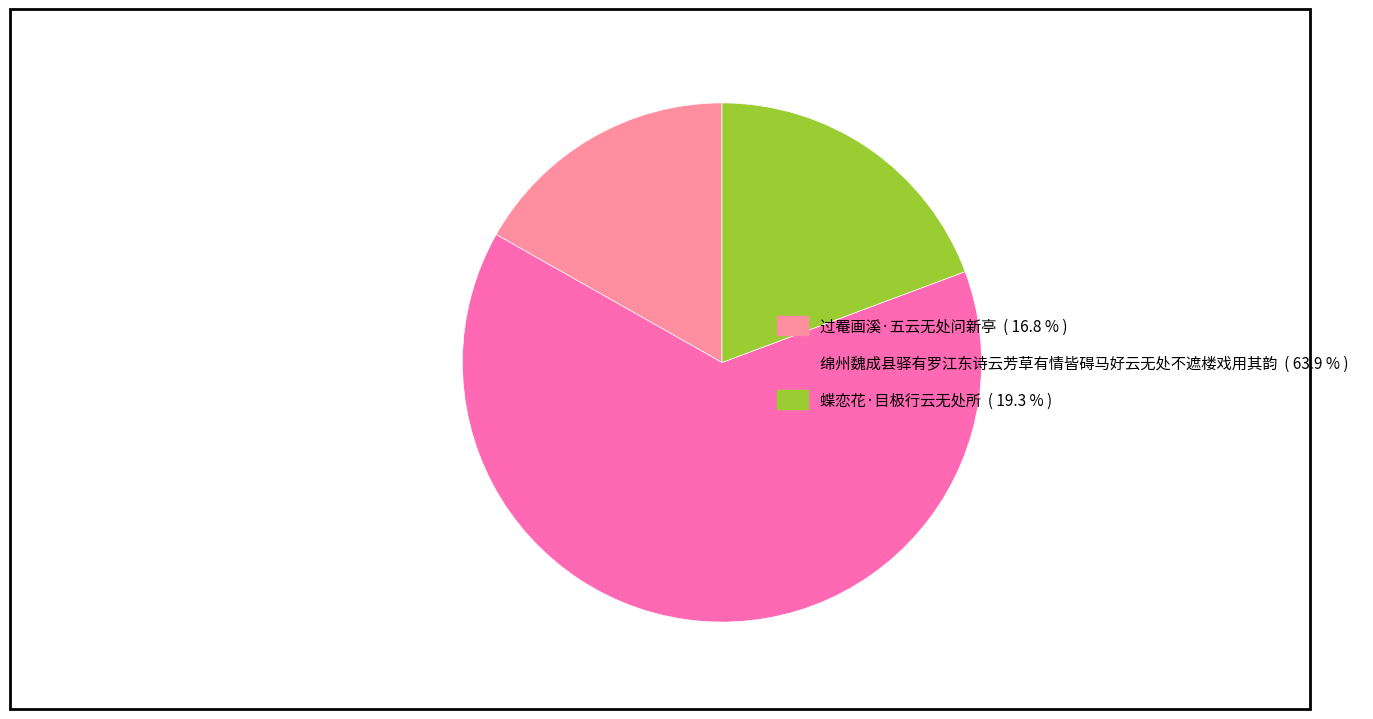

Between 过罨画溪·五云无处问新亭 and 蝶恋花·目极行云无处所, which is larger?

蝶恋花·目极行云无处所